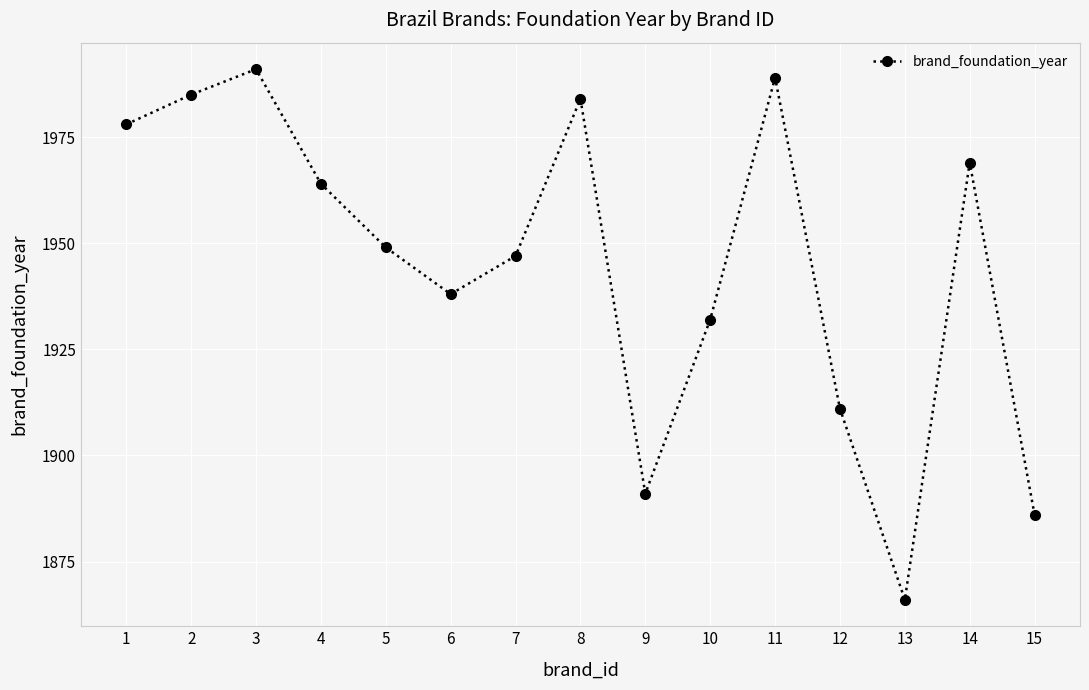

The value at 1 is 1978. True or false?

True